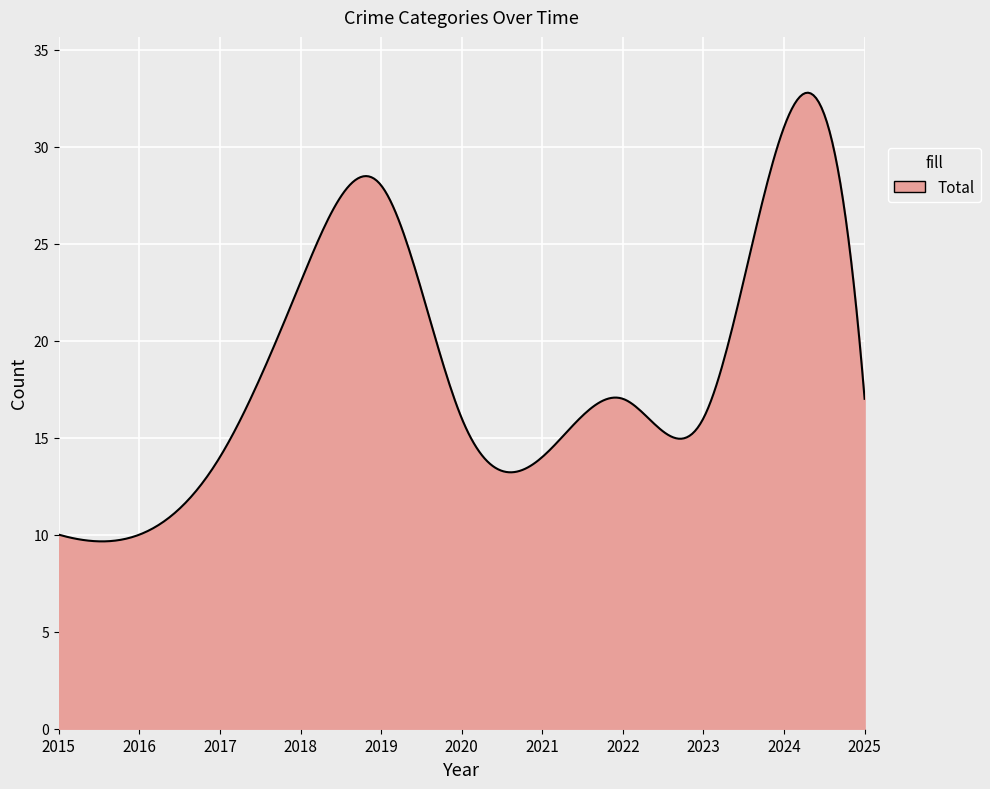

What is the difference between the maximum and minimum values?

23.1